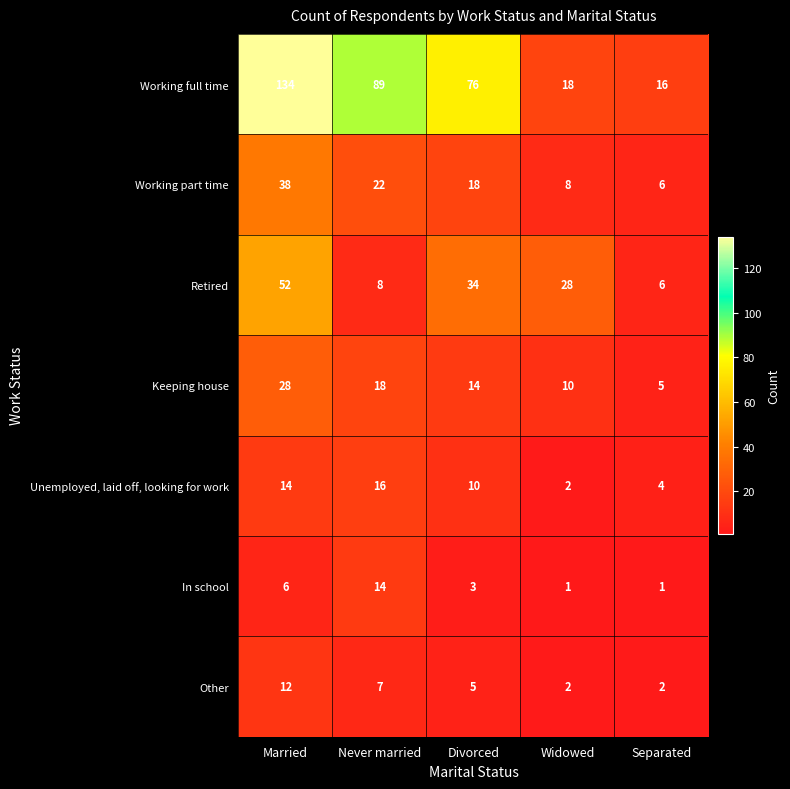

What is the difference between the highest and lowest values at Divorced?

73